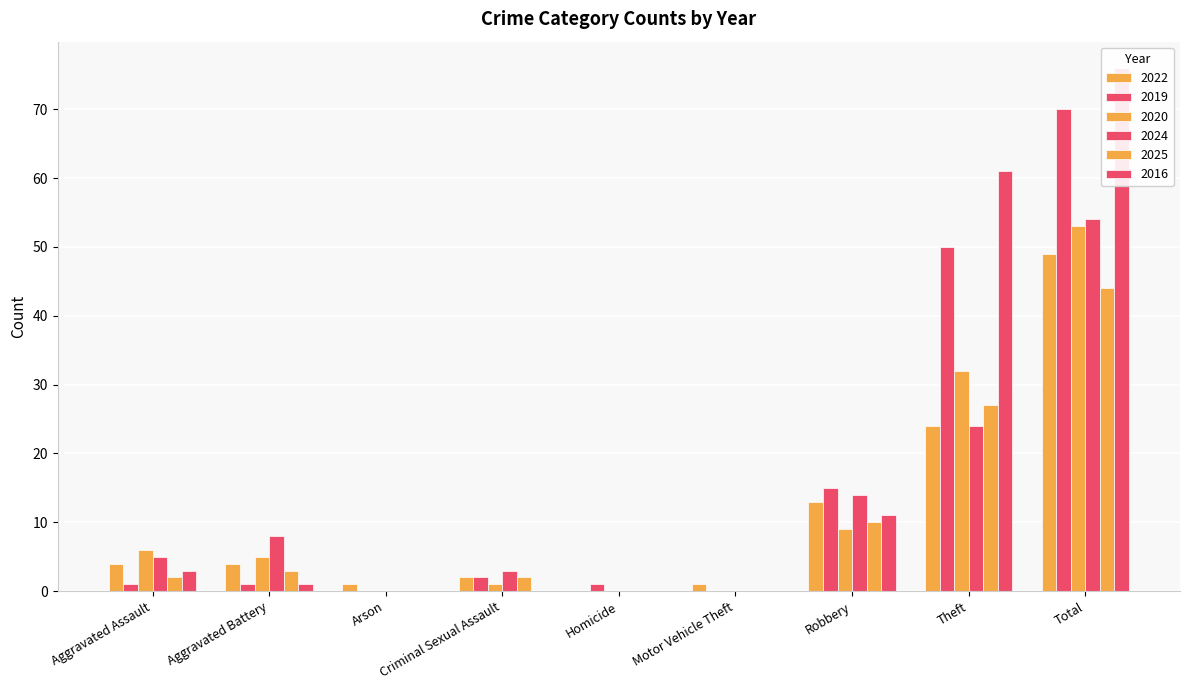

What is the total value across all series at Robbery?

72